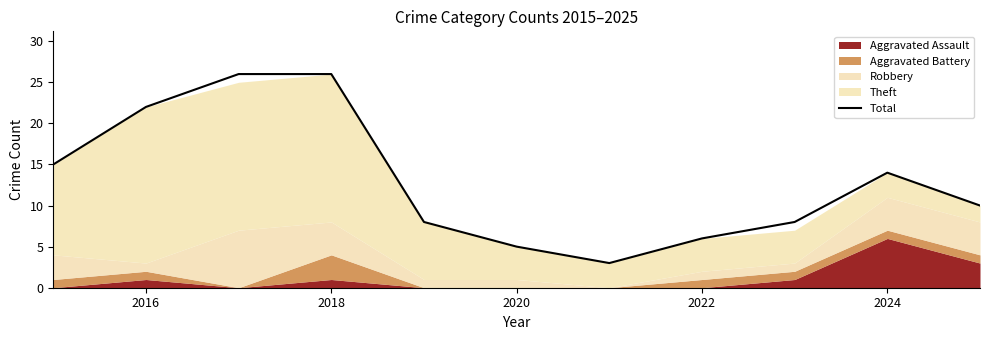

Is it true that Total equals 26 at 2018?

True